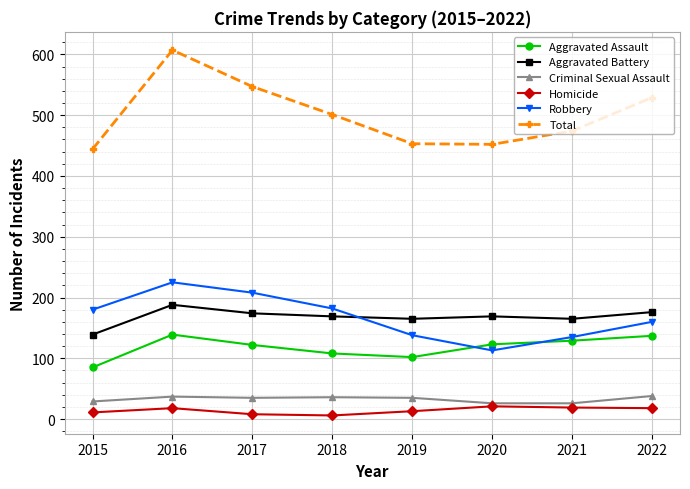

Count the number of data series in this chart.

6